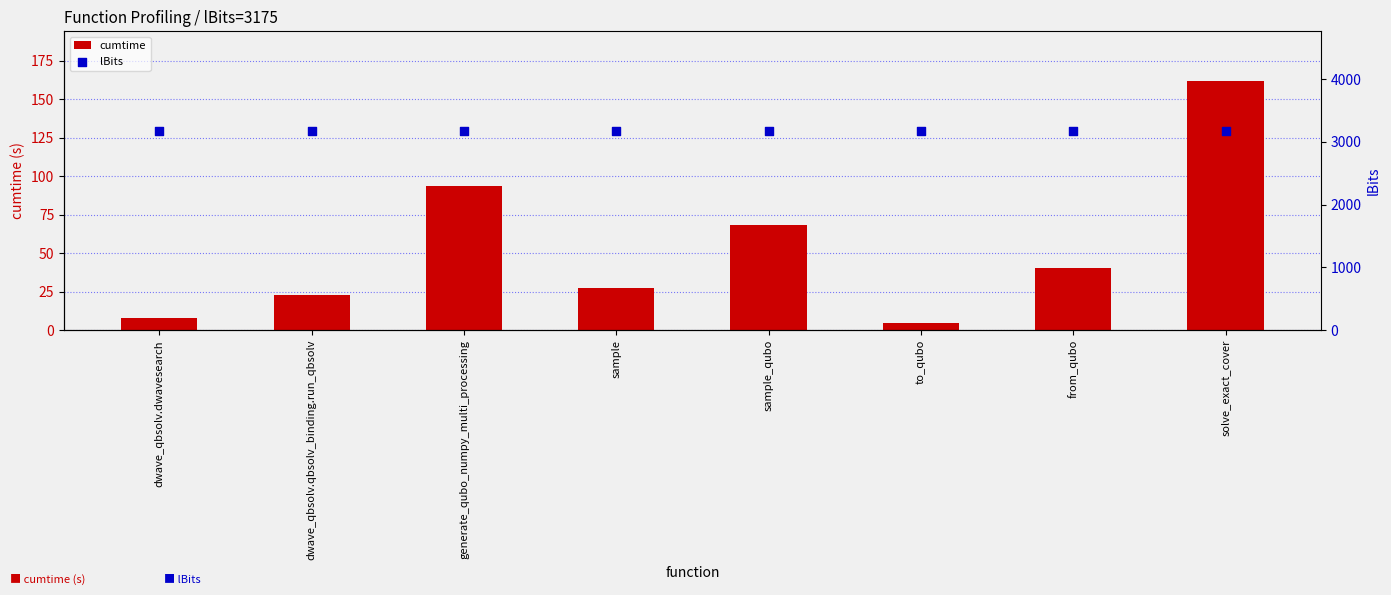

Which series contains the lowest Y value?

cumtime